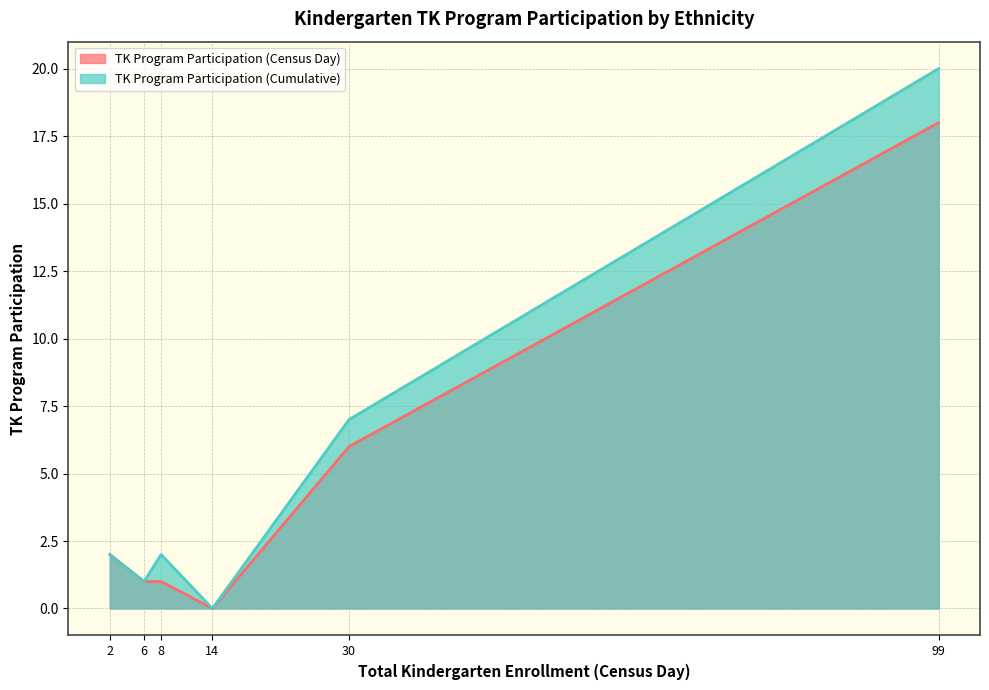

Does the chart display data point markers on the line(s)?

No